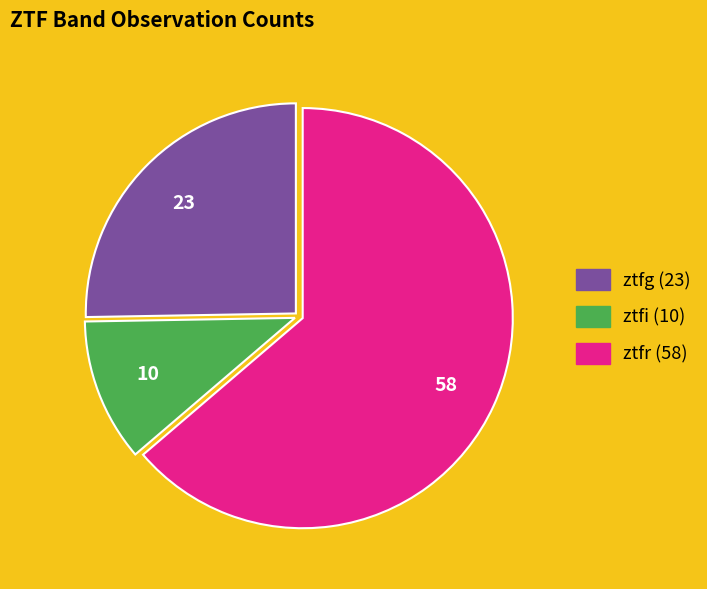

Rank the categories by value from lowest to highest.

ztfi, ztfg, ztfr